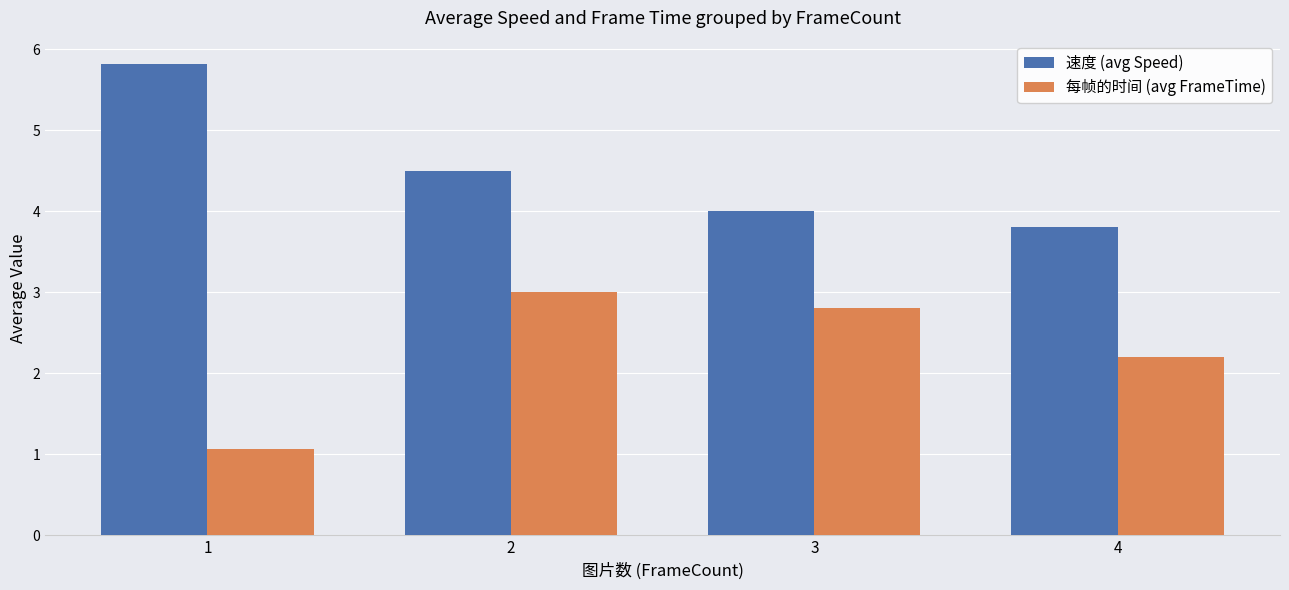

What is the average value of the 每帧的时间 (avg FrameTime) series?

2.3